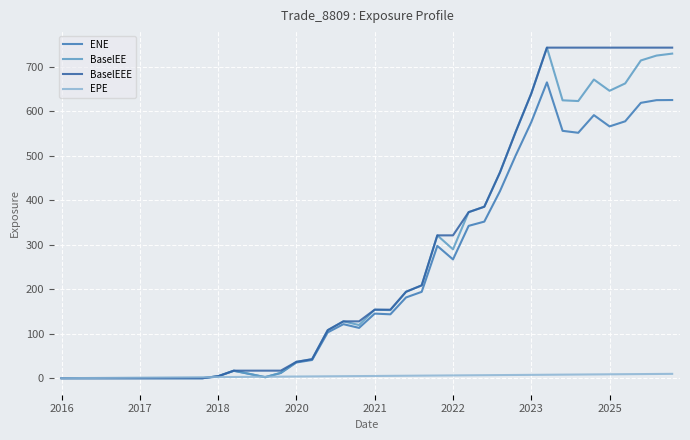

Reading left to right, transcribe all the data shown in this chart.

ENE: 0.0	0.0	0.0	0.0	0.0	0.0	0.0	0.0	0.0	0.0	4.4	16.5	9.5	2.3	11.7	35.3	40.9	103.0	121.4	113.1	145.2	143.6	181.5	194.1	297.4	267.0	342.5	352.0	420.4	500.3	575.6	665.0	556.1	551.7	591.3	566.0	577.5	619.0	625.0	625.3
BaselEE: 0.0	0.0	0.0	0.0	0.0	0.0	0.0	0.0	0.0	0.0	4.5	17.0	9.8	2.3	12.1	36.8	42.7	108.0	127.8	119.5	154.0	153.0	194.2	208.7	321.1	289.7	373.3	385.5	462.6	553.4	639.9	743.1	624.7	623.0	671.4	646.0	662.7	714.3	725.2	729.6
BaselEEE: 0.0	0.0	0.0	0.0	0.0	0.0	0.0	0.0	0.0	0.0	4.5	17.0	17.0	17.0	17.0	36.8	42.7	108.0	127.8	127.8	154.0	154.0	194.2	208.7	321.1	321.1	373.3	385.5	462.6	553.4	639.9	743.1	743.1	743.1	743.1	743.1	743.1	743.1	743.1	743.1
EPE: 0.0	0.3	0.5	0.7	1.0	1.3	1.5	1.7	2.0	2.3	2.5	2.7	3.0	3.3	3.5	3.8	4.0	4.3	4.5	4.7	5.0	5.3	5.5	5.7	6.0	6.3	6.5	6.7	7.0	7.3	7.5	7.7	8.0	8.3	8.5	8.8	9.0	9.3	9.5	9.7